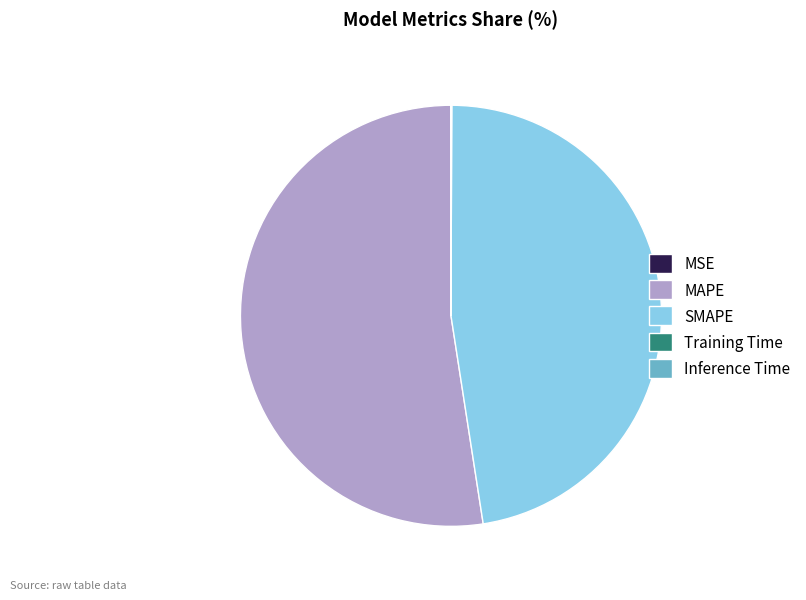

Which slice is the largest?

MAPE